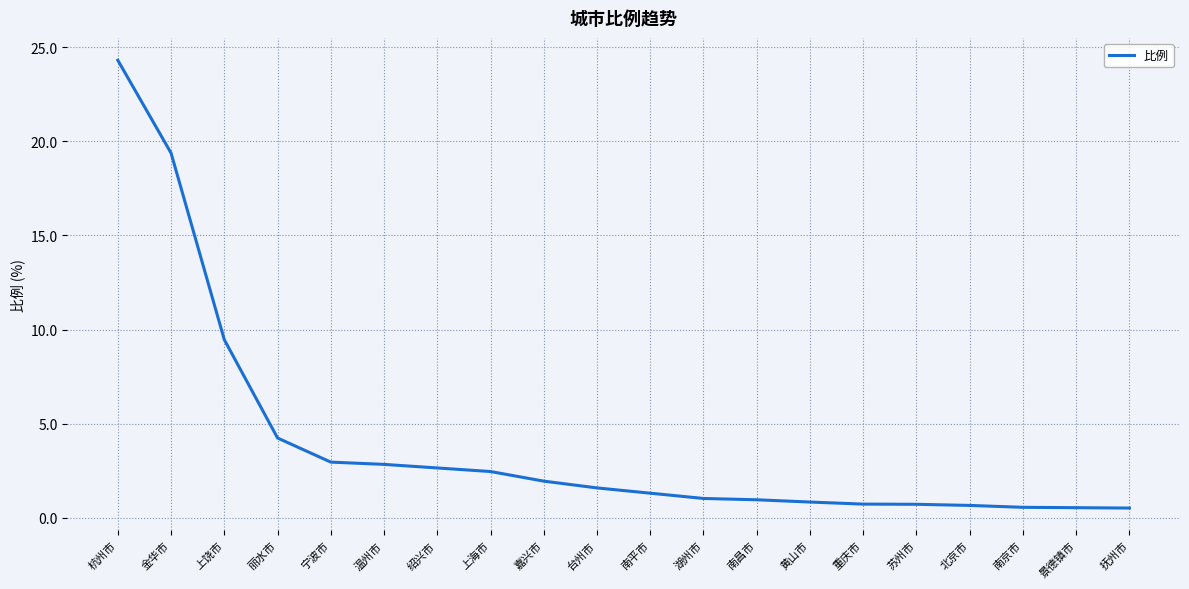

The value at 上海市 is 3.5. True or false?

False